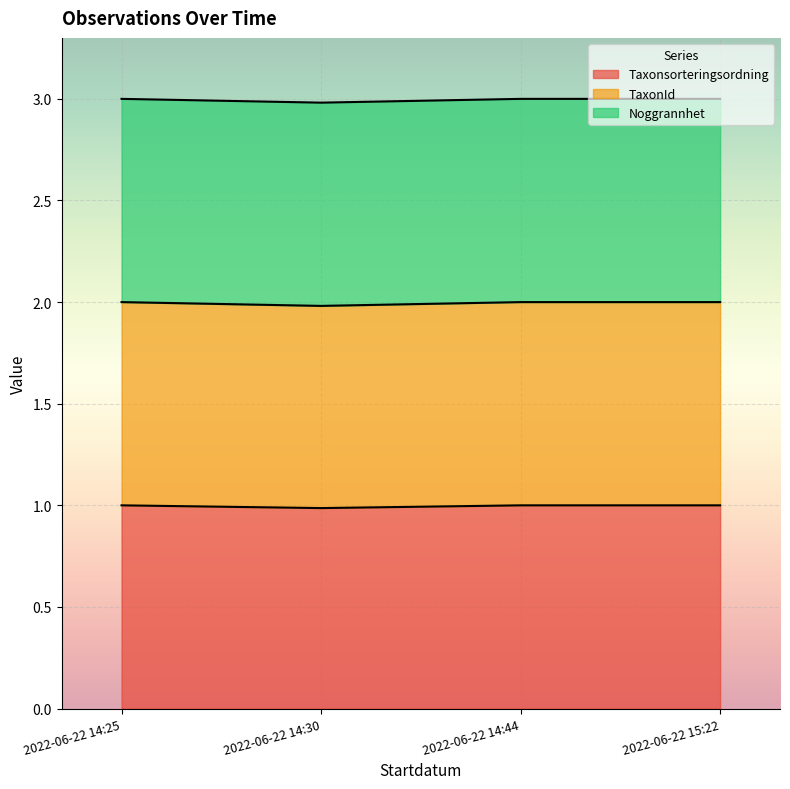

What is the highest value of the Taxonsorteringsordning series?

1.0